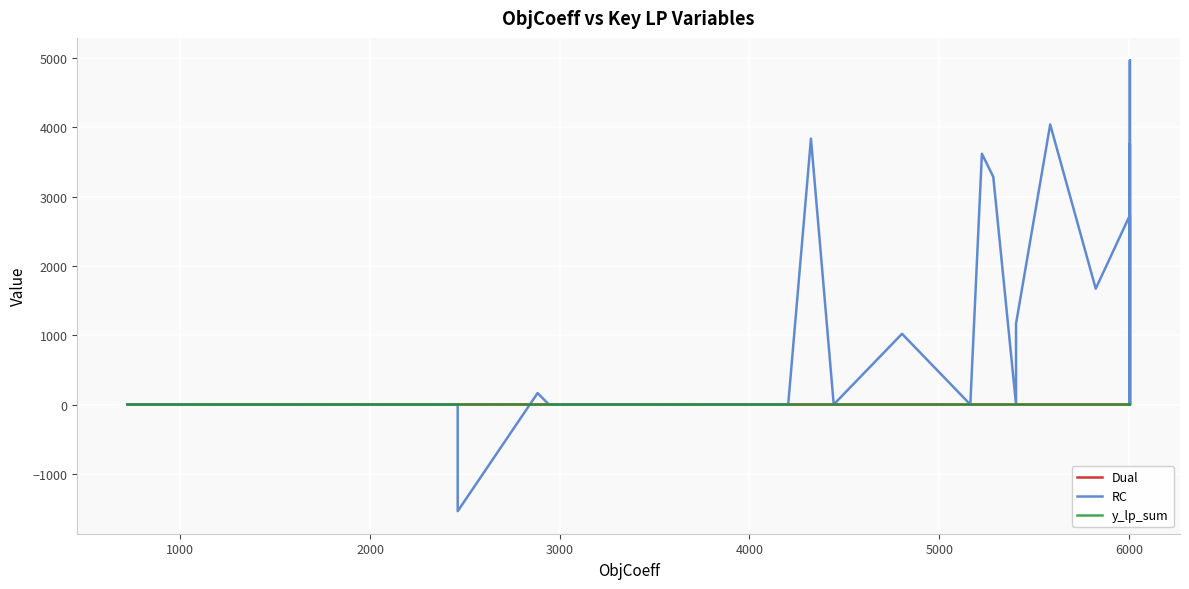

How many lines are shown in the chart?

3